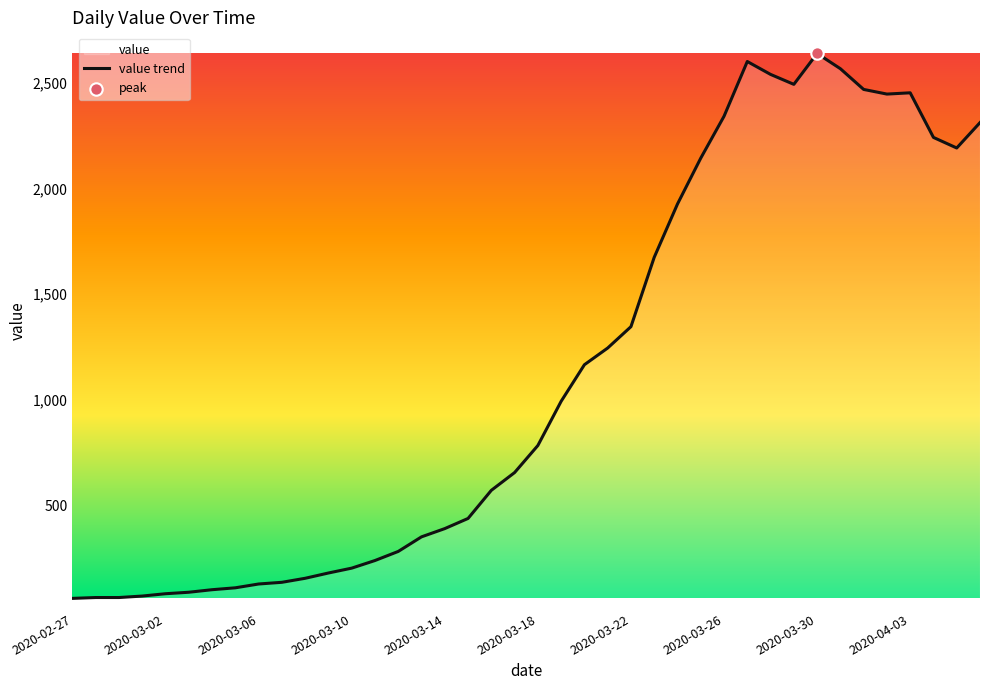

Approximately how many times larger is the value at 23 compared to 15?

3.5